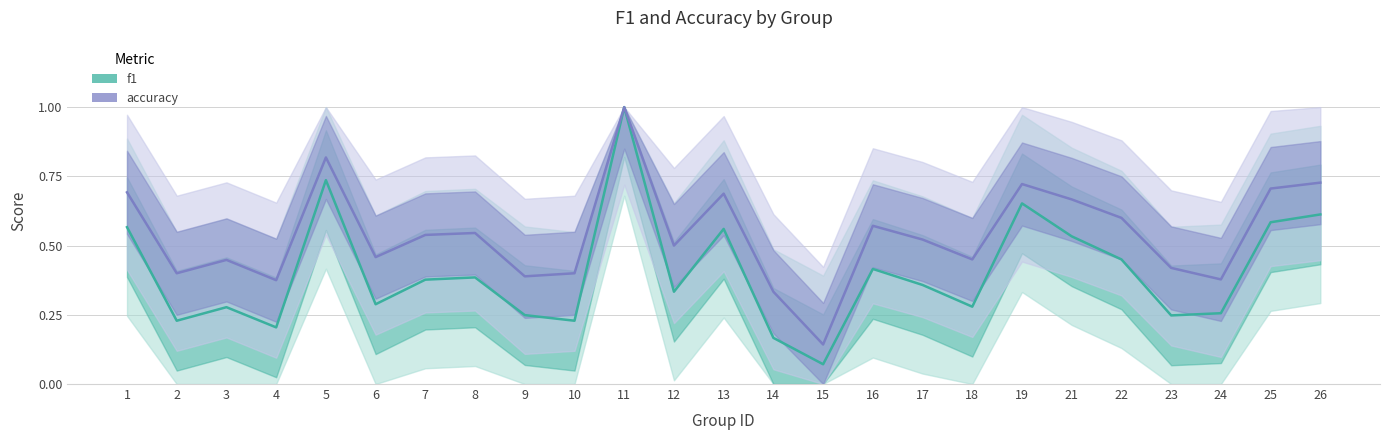

Rank the series at 26 from highest to lowest value.

accuracy, f1